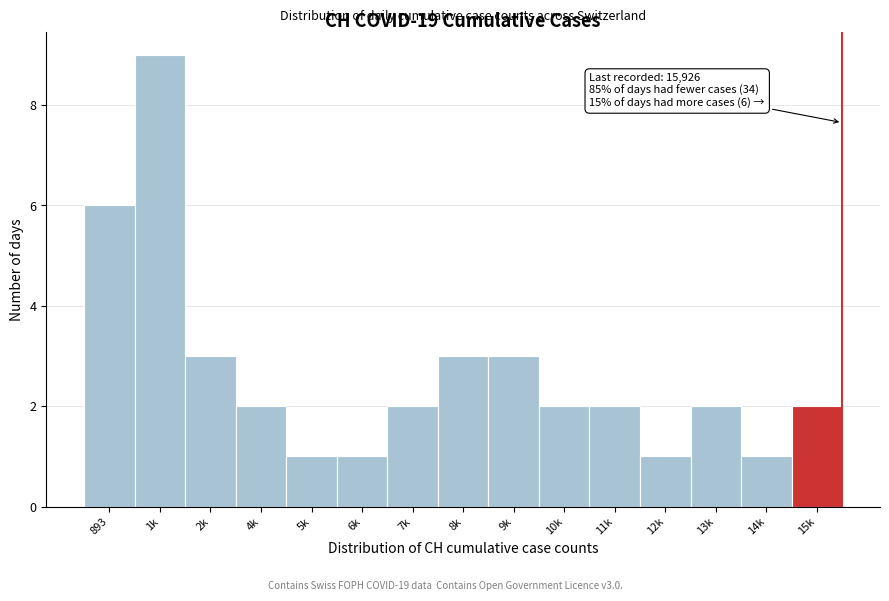

Reading left to right, what are all the values shown in this chart?

893=6	1k=9	2k=3	4k=2	5k=1	6k=1	7k=2	8k=3	9k=3	10k=2	11k=2	12k=1	13k=2	14k=1	15k=2